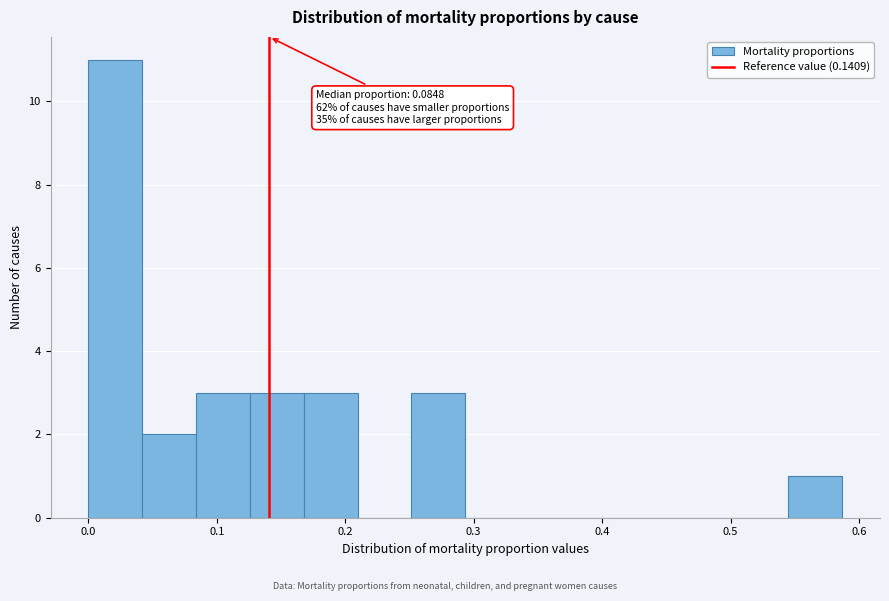

Over which range of the x-axis is the bar tallest?

0.00 to 0.04